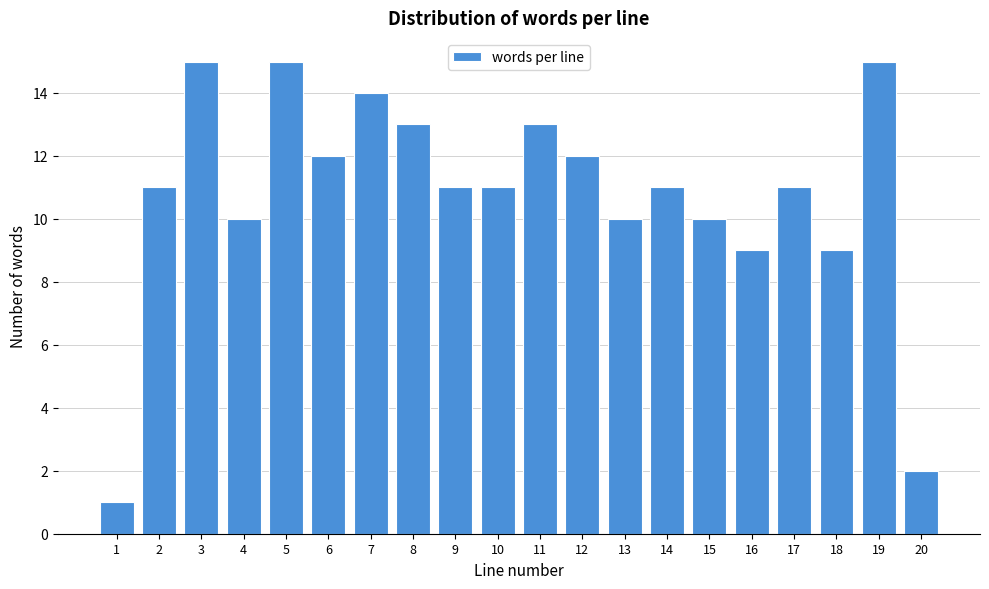

Reading right to left, list all the values displayed in this chart.

2	15	9	11	9	10	11	10	12	13	11	11	13	14	12	15	10	15	11	1